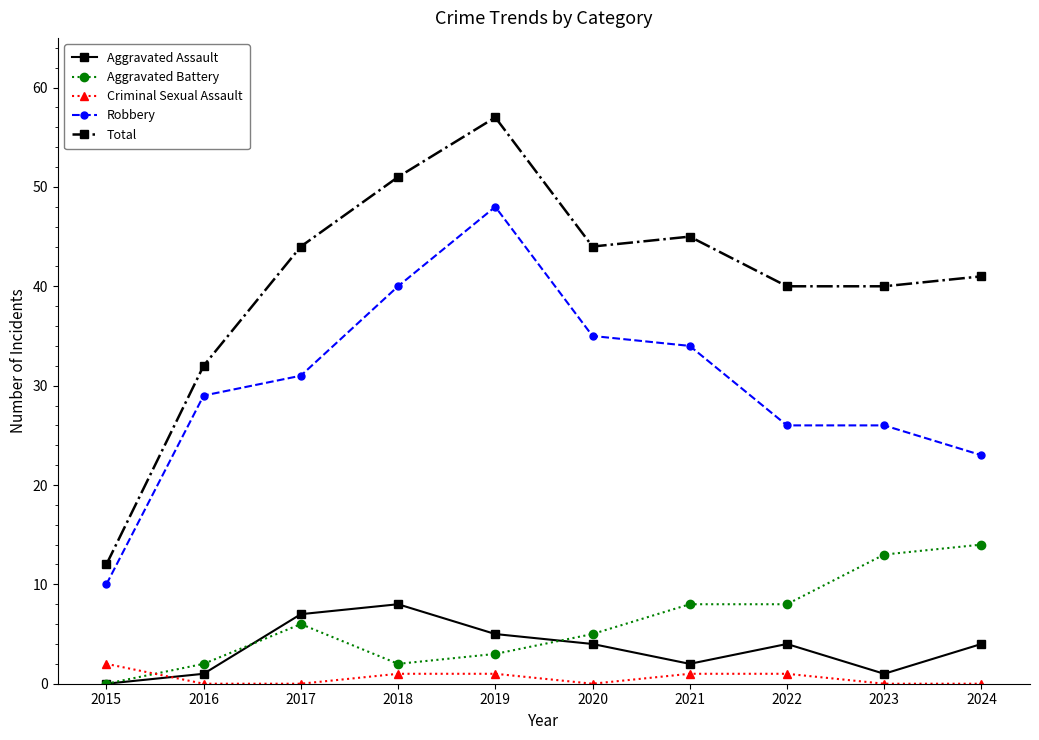

The value of Aggravated Battery at 2022 is 13. True or false?

False